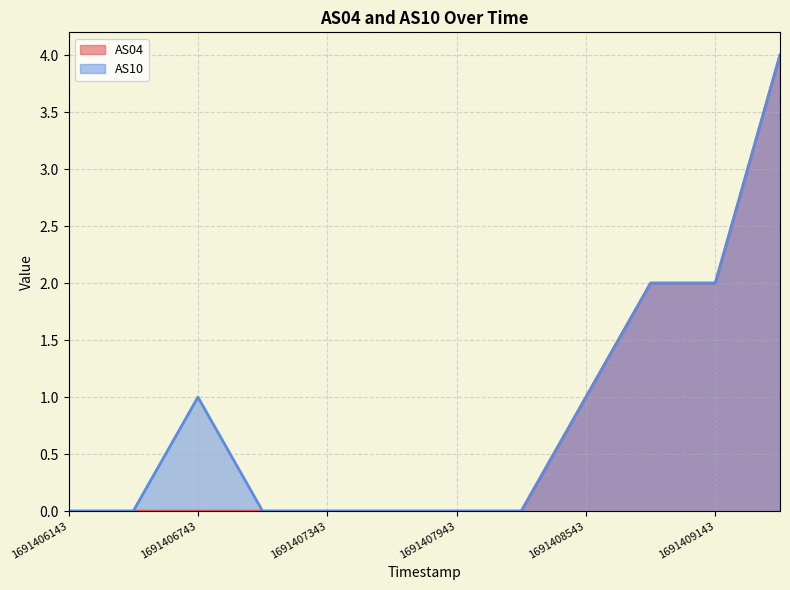

Rank the series by their maximum value, from lowest to highest.

AS04, AS10